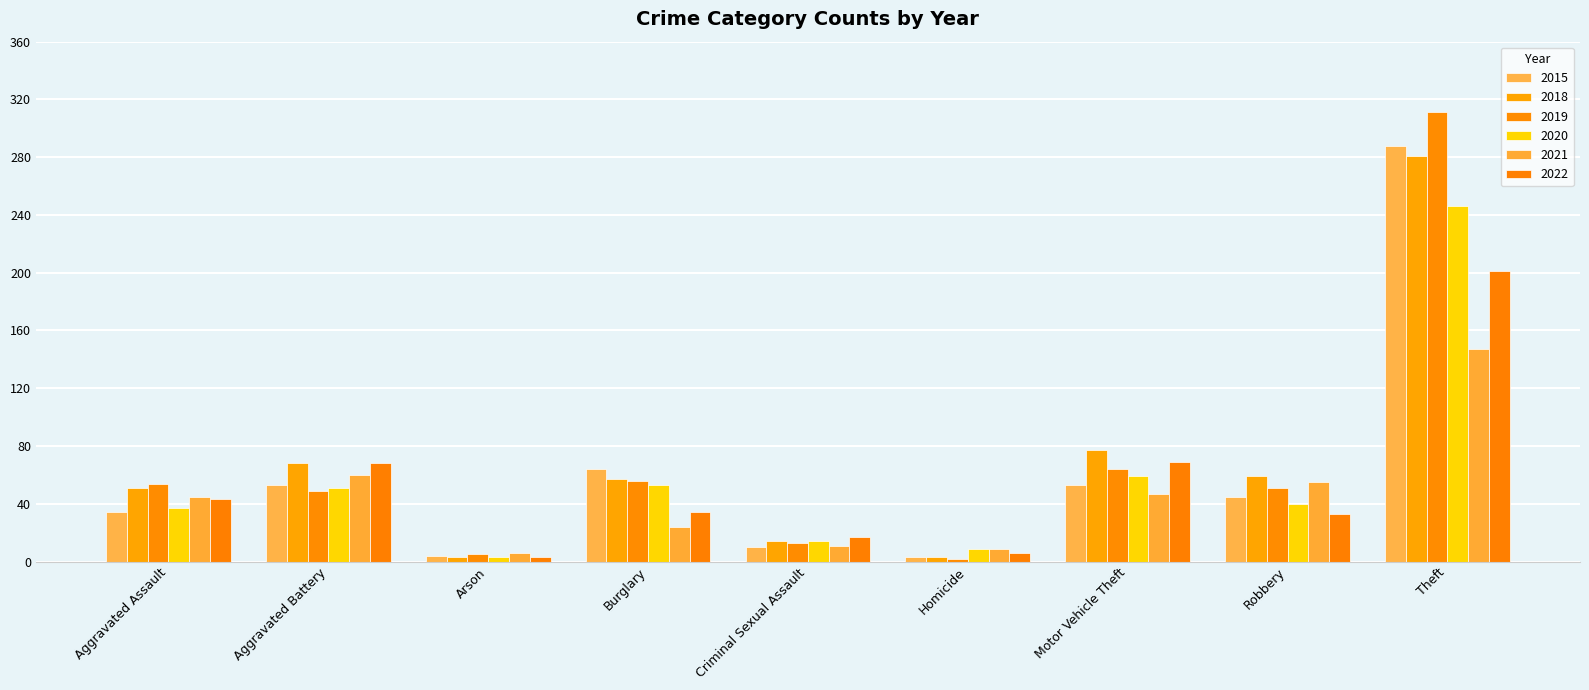

At which category is the sum across all series the highest?

Theft